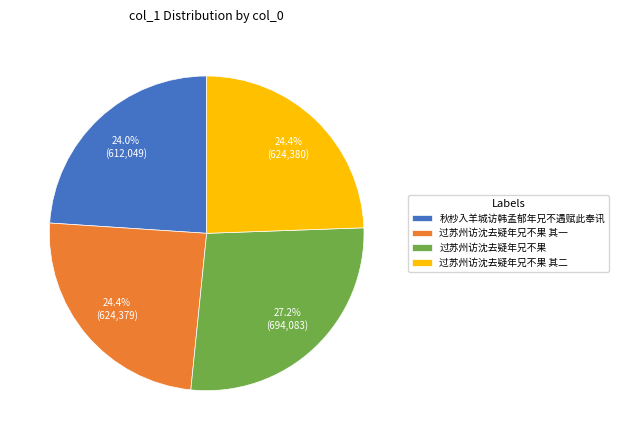

Approximately how many times larger is the value at 过苏州访沈去疑年兄不果 其二 compared to 过苏州访沈去疑年兄不果 其一?

1.0